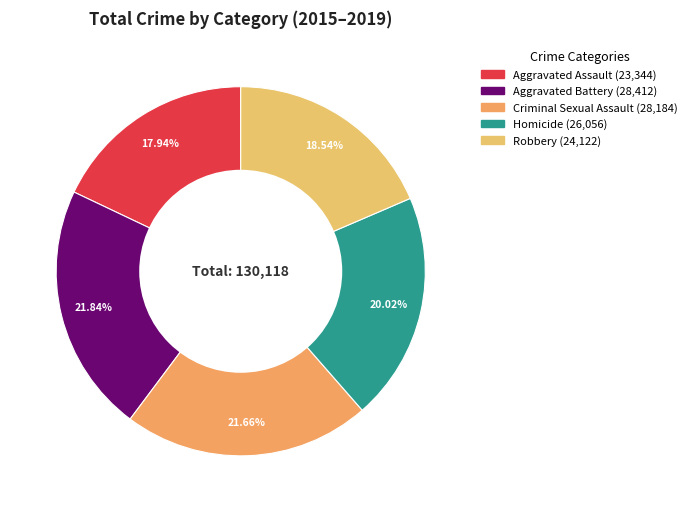

To the nearest percent, what portion does Aggravated Battery represent?

22%